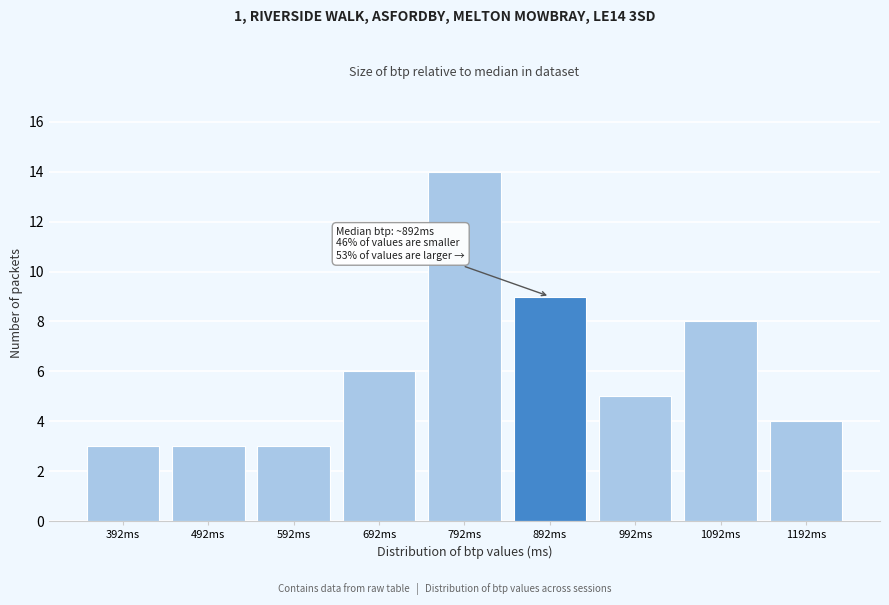

Reading right to left, what are all the values shown in this chart?

4	8	5	9	14	6	3	3	3